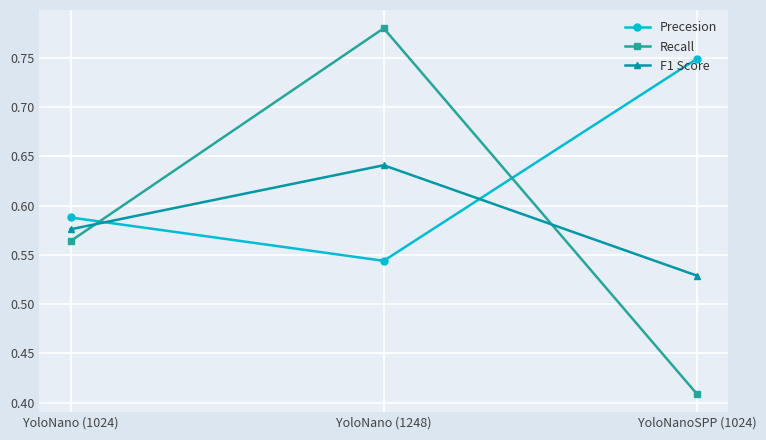

What is the label of the 2nd point from the left?

YoloNano (1248)